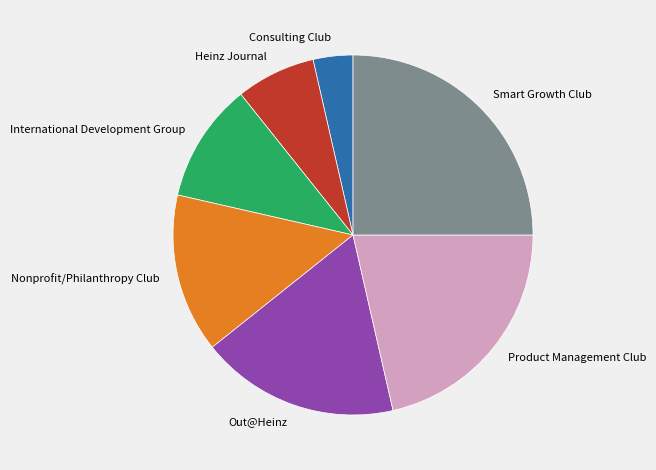

What is the largest slice in the pie chart?

Smart Growth Club